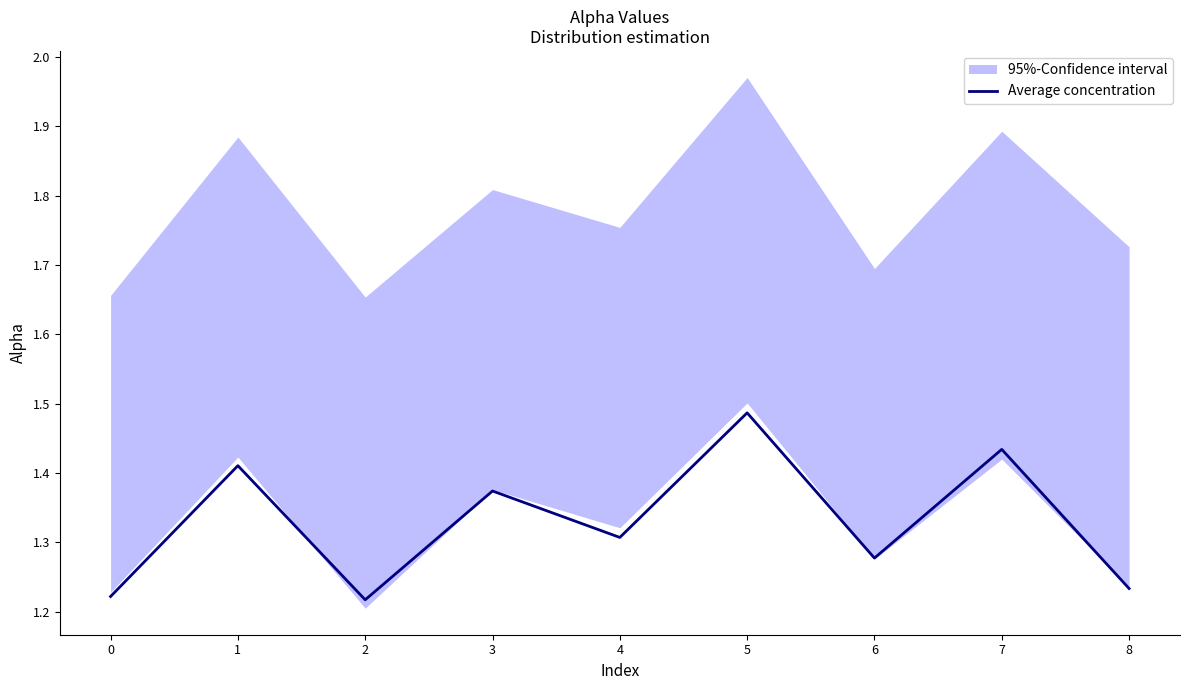

Approximately how many times larger is the value at 3 compared to 4?

1.1